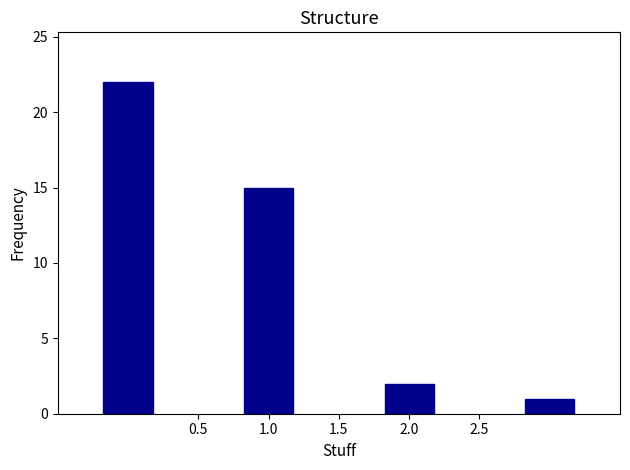

What is the value of the 4th bar from the left?

1